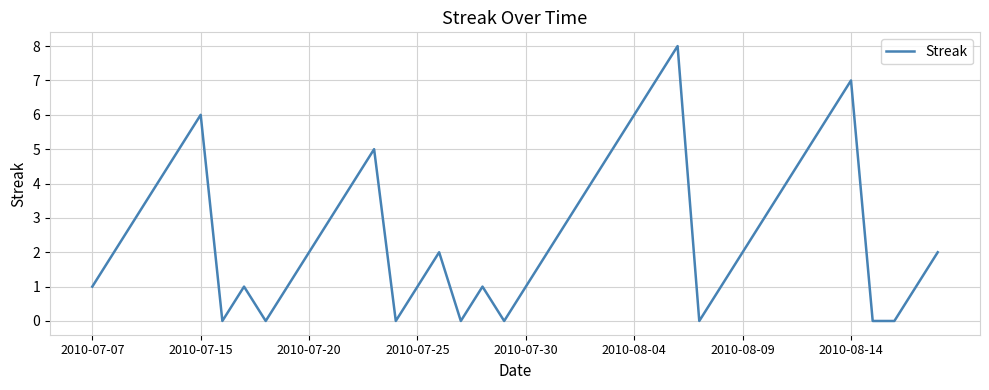

What is the difference between the maximum and minimum values?

8